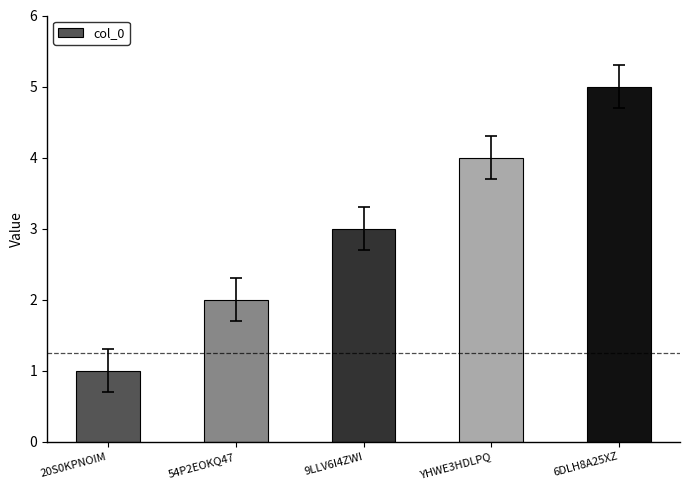

Which label corresponds to the smallest value in the chart?

20S0KPNOIM